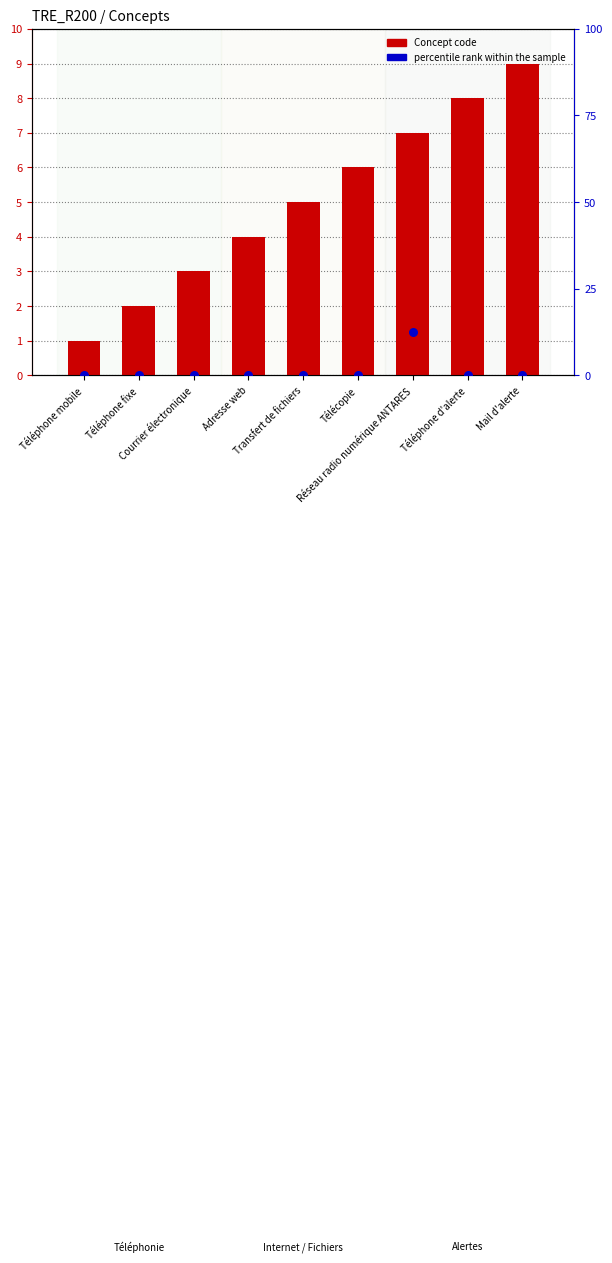

Which series has the largest Y range (max minus min)?

Concept code